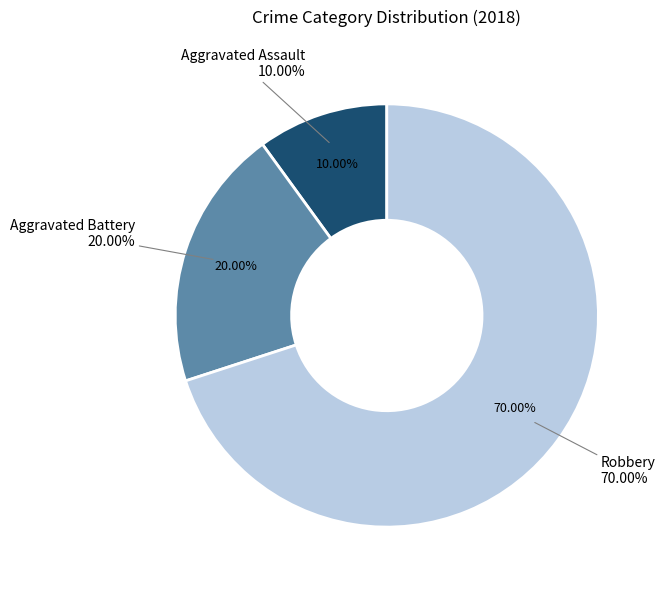

What portion of the pie excludes Robbery?

30.0%